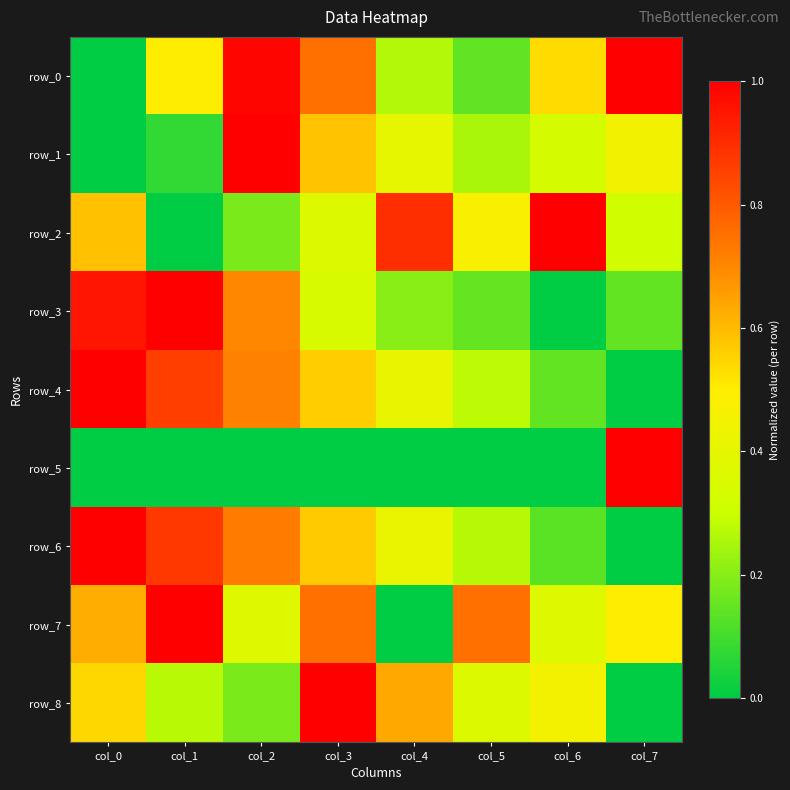

Which category has the lowest value in the row_3 series?

col_6